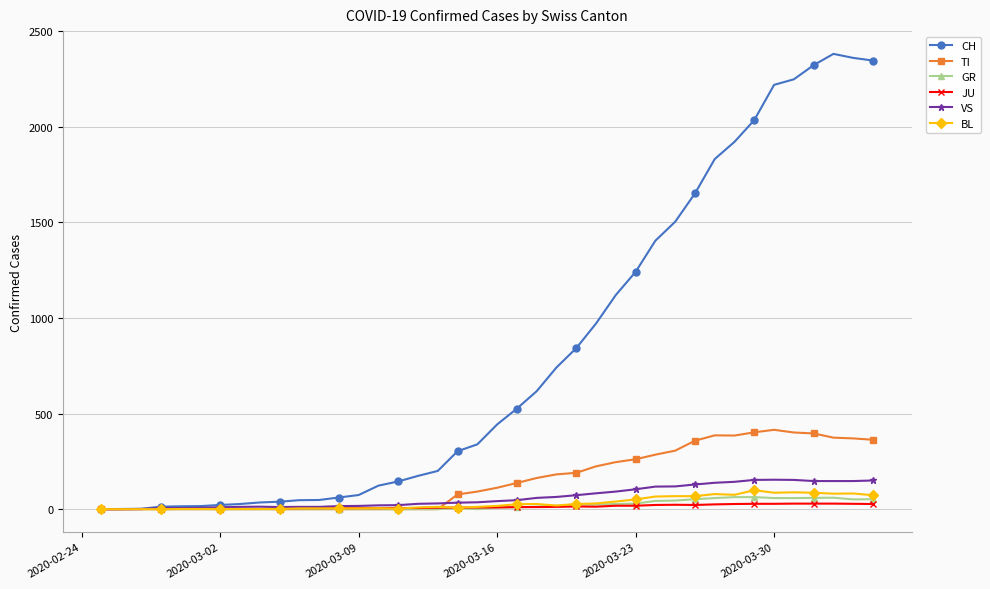

Which series has the largest total across all categories?

CH